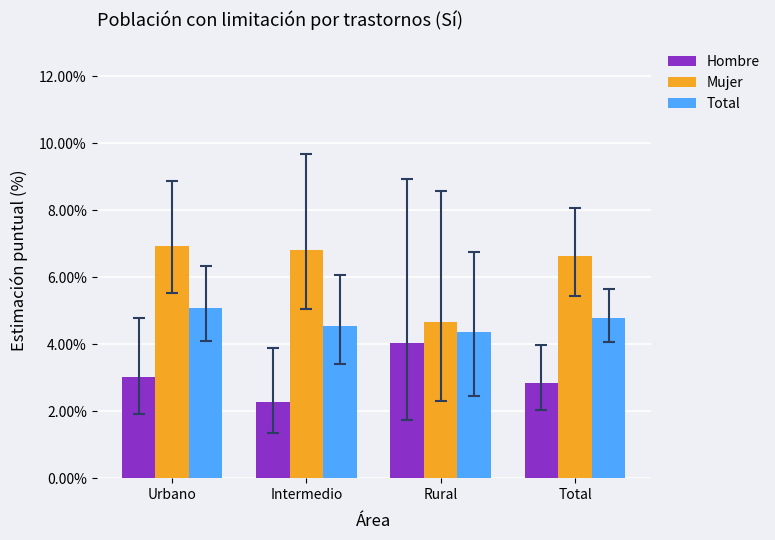

What position from the right is Urbano?

4